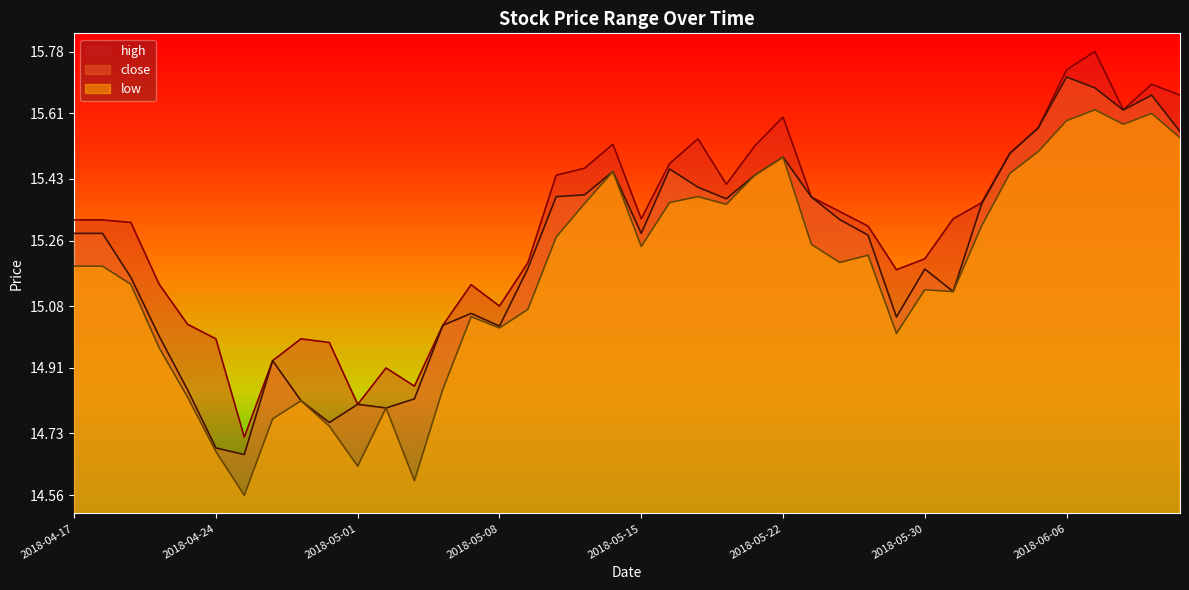

Which series has the largest total across all categories?

high